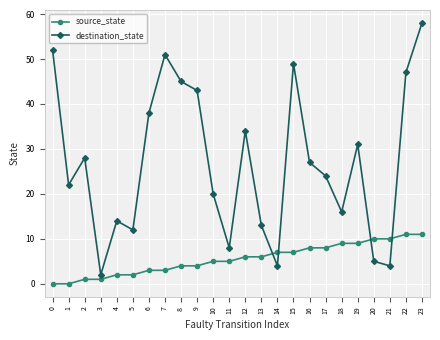

Reading left to right, list all the values displayed in this chart.

source_state: 0=0	1=0	2=1	3=1	4=2	5=2	6=3	7=3	8=4	9=4	10=5	11=5	12=6	13=6	14=7	15=7	16=8	17=8	18=9	19=9	20=10	21=10	22=11	23=11
destination_state: 0=52	1=22	2=28	3=2	4=14	5=12	6=38	7=51	8=45	9=43	10=20	11=8	12=34	13=13	14=4	15=49	16=27	17=24	18=16	19=31	20=5	21=4	22=47	23=58